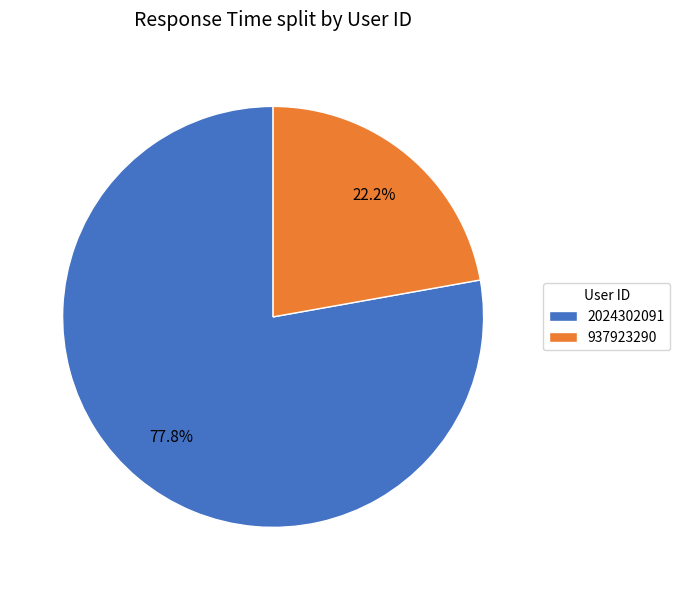

The 2024302091 slice represents 78% of the pie. True or false?

True